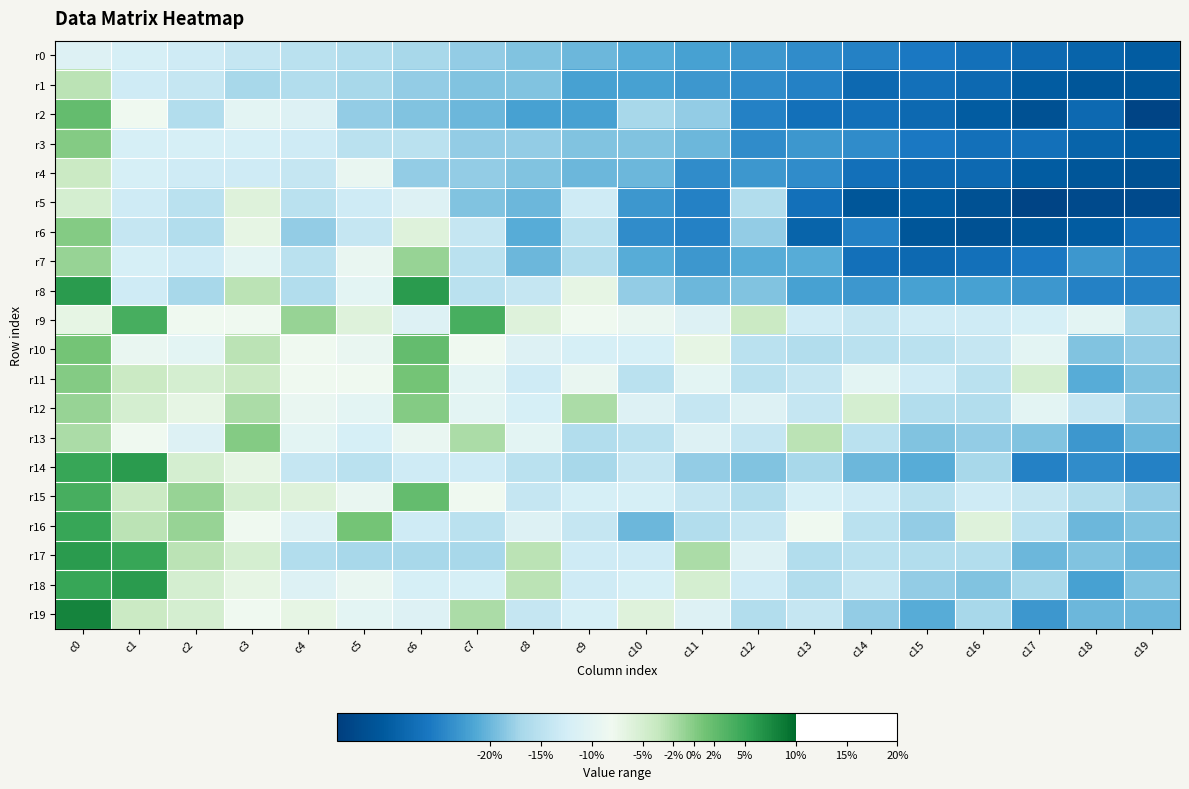

At c6, list the series in order from largest to smallest.

r8, r10, r15, r11, r12, r7, r6, r13, r5, r9, r19, r18, r14, r16, r3, r0, r17, r1, r4, r2